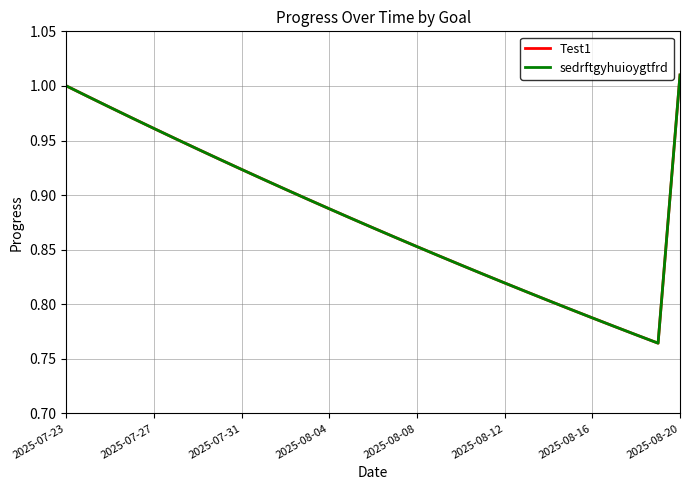

What is the difference between the maximum and minimum values in the Test1 series?

0.2